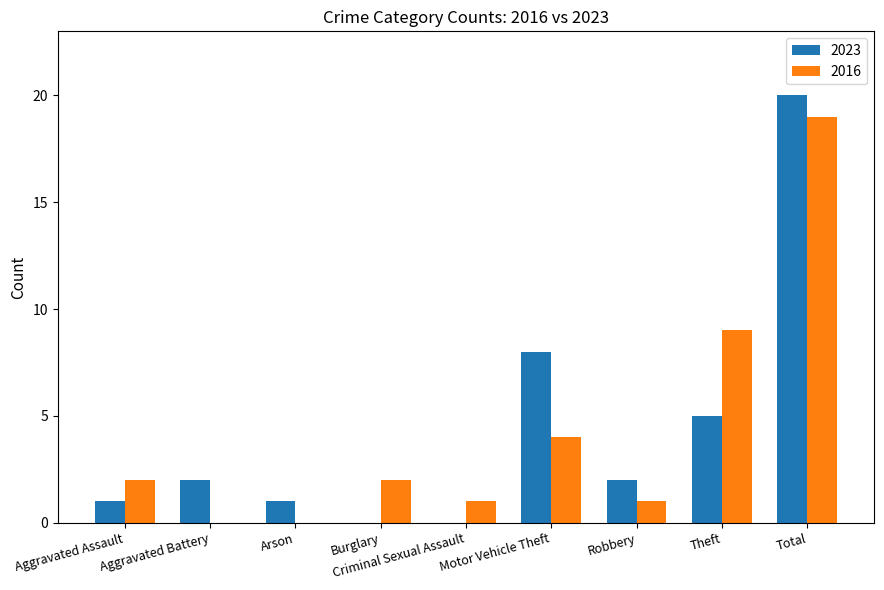

What is the sum of the 2023 values at Theft and Robbery?

7